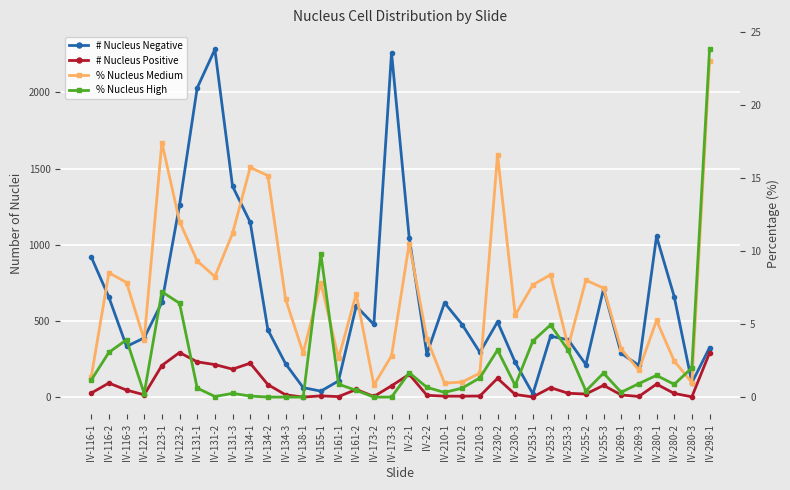

Between IV-131-2 and IV-134-1, which is larger?

IV-131-2